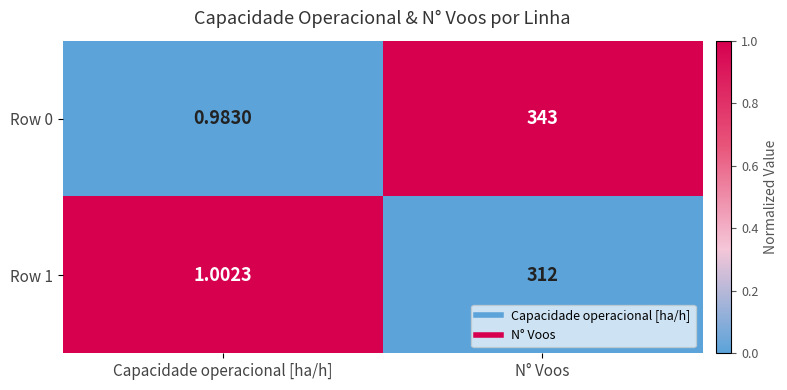

Count the number of data series in this chart.

2